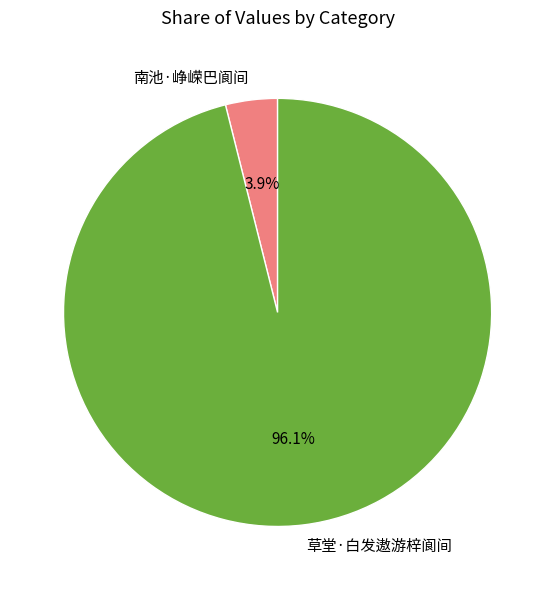

To the nearest percent, what portion does 草堂·白发遨游梓阆间 represent?

96%